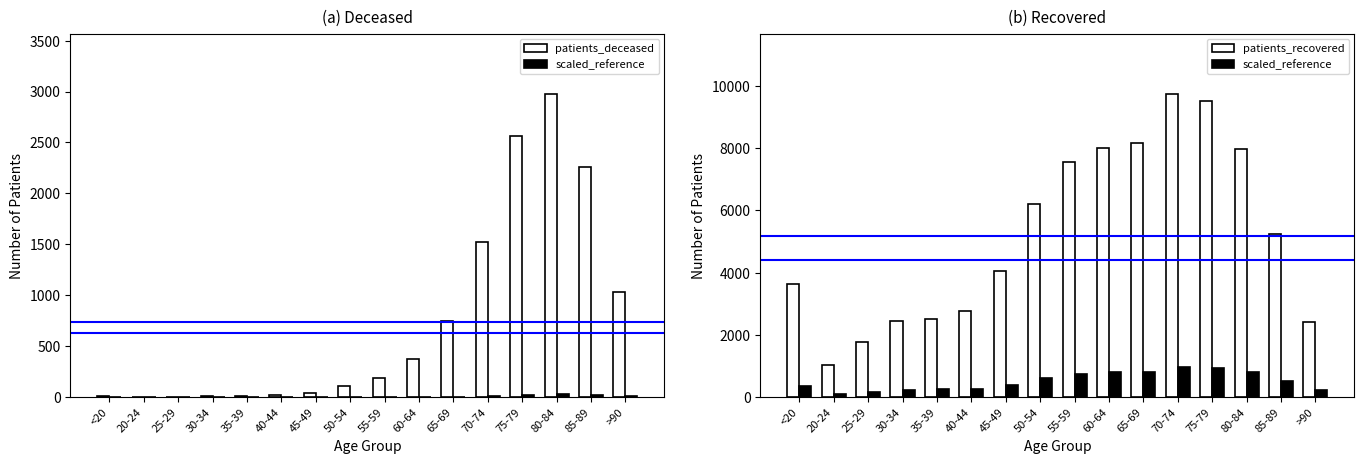

Reading left to right, list all the values displayed in this chart.

patients_deceased: 11.0	3.0	3.0	15.0	14.0	22.0	41.0	111.0	192.0	373.0	747.0	1526.0	2560.0	2973.0	2261.0	1029.0
scaled_reference: 364.9	103.6	176.3	246.0	252.1	278.3	405.3	619.4	754.5	799.8	816.7	973.1	951.5	798.0	524.0	242.3
patients_recovered: 3649.0	1036.0	1763.0	2460.0	2521.0	2783.0	4053.0	6194.0	7545.0	7998.0	8167.0	9731.0	9515.0	7980.0	5240.0	2423.0